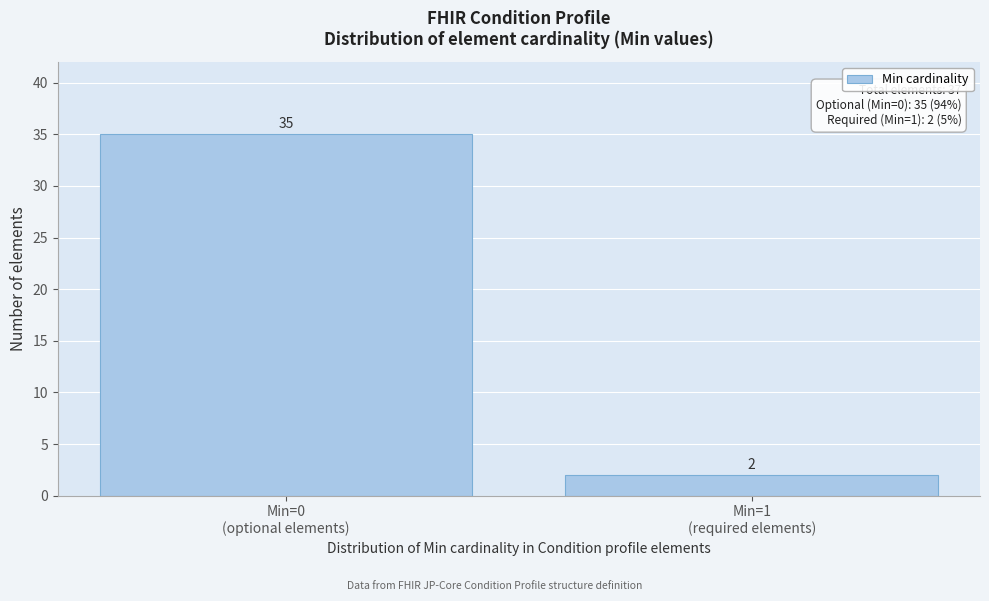

Reading left to right, transcribe all the data shown in this chart.

35	2